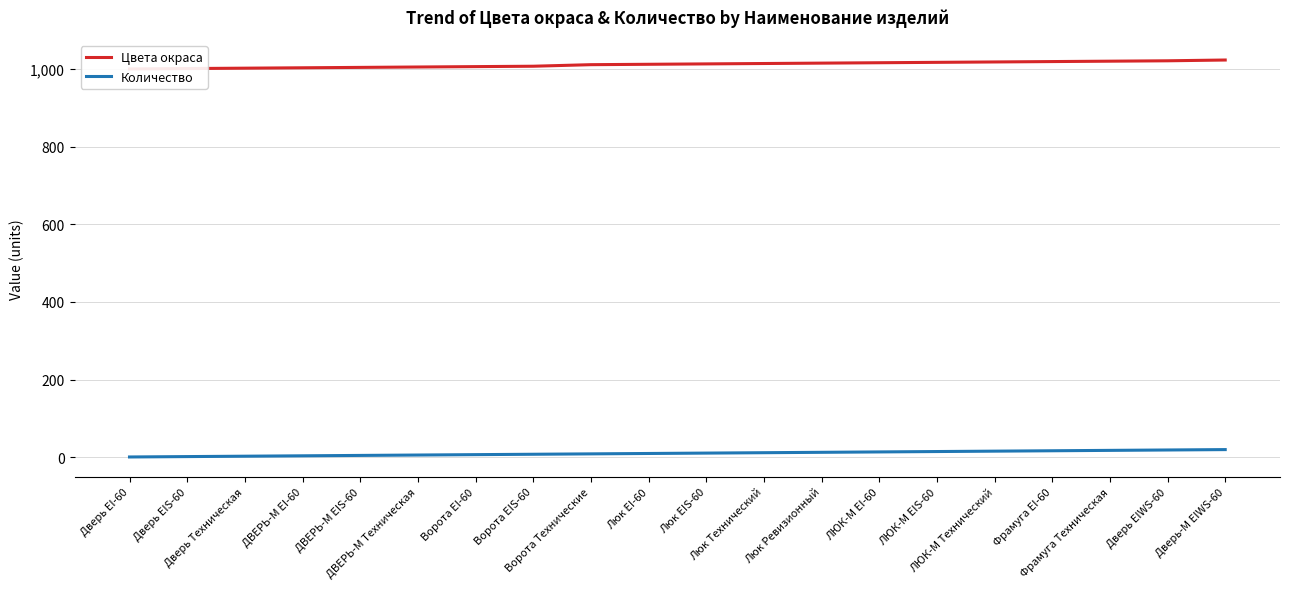

What is the average value of the Цвета окраса series?

1011